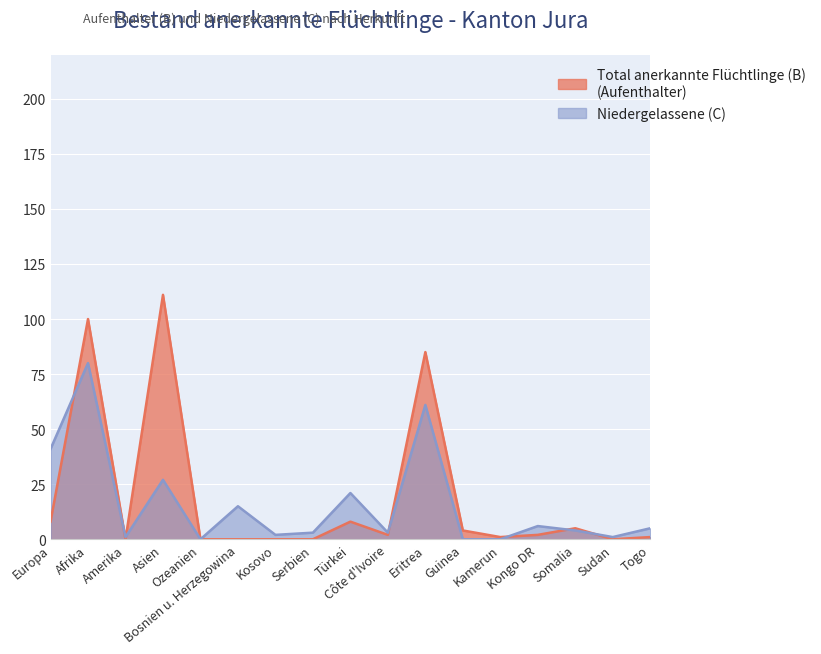

Which series has the largest total across all categories?

Total anerkannte Flüchtlinge (B - Aufenthalter)